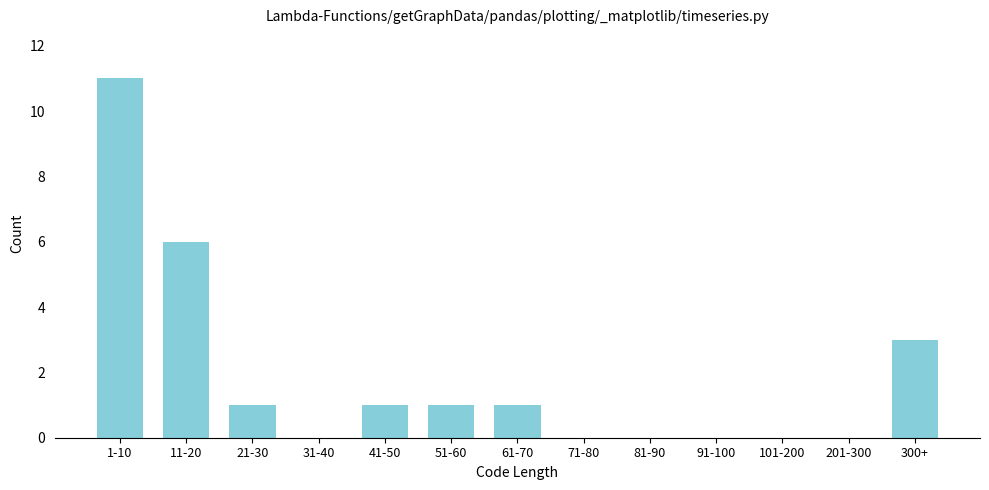

Reading left to right, transcribe all the data shown in this chart.

1-10=11	11-20=6	21-30=1	31-40=0	41-50=1	51-60=1	61-70=1	71-80=0	81-90=0	91-100=0	101-200=0	201-300=0	300+=3